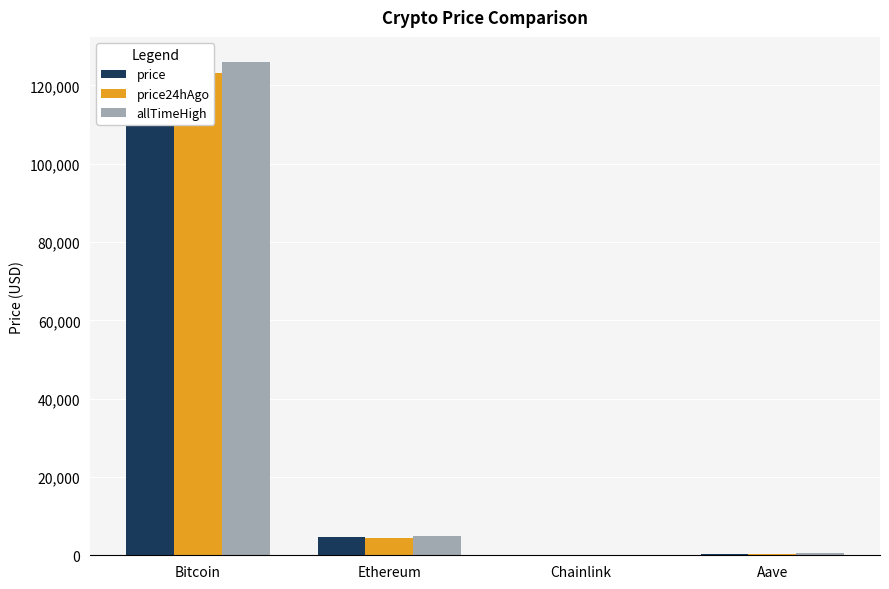

How many bars are there in total?

12